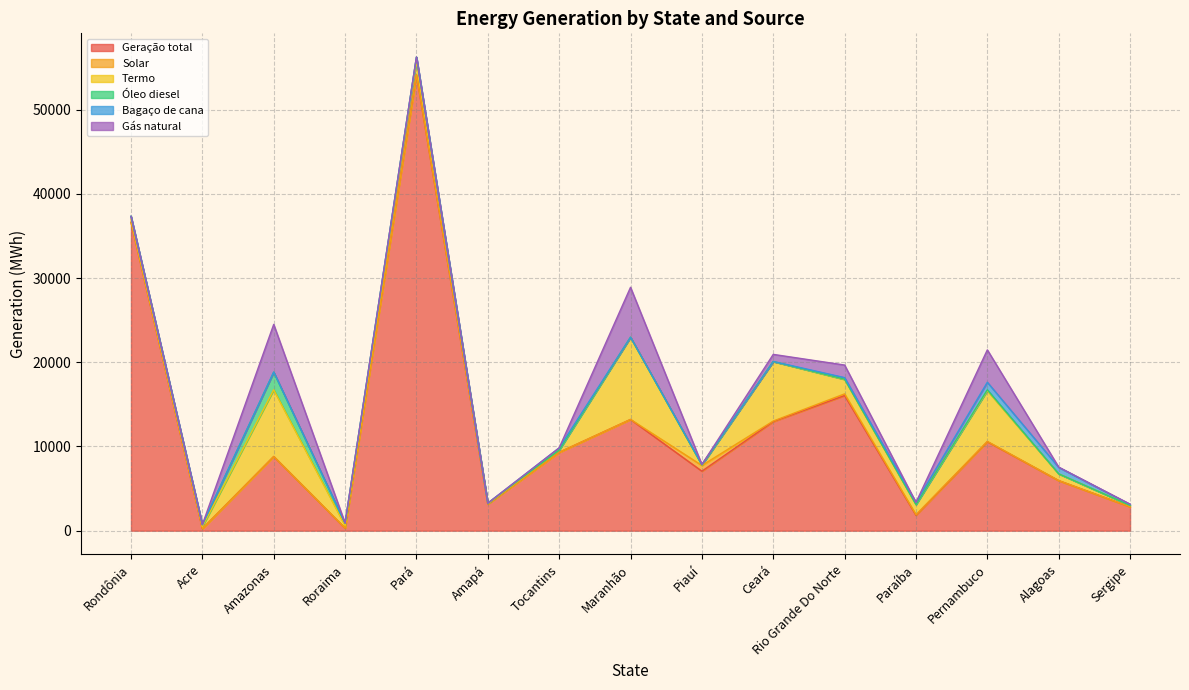

What are all the series names shown in the legend?

Geração total, Solar, Termo, Óleo diesel, Bagaço de cana, Gás natural